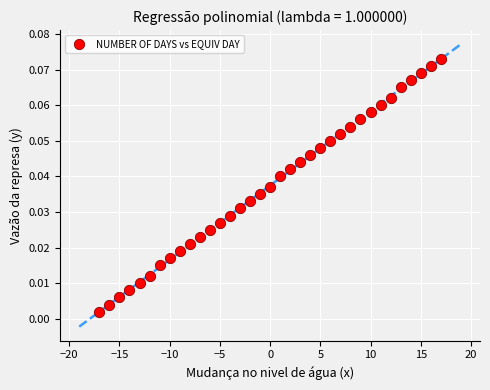

What is the range of X values (max minus min)?

34.0